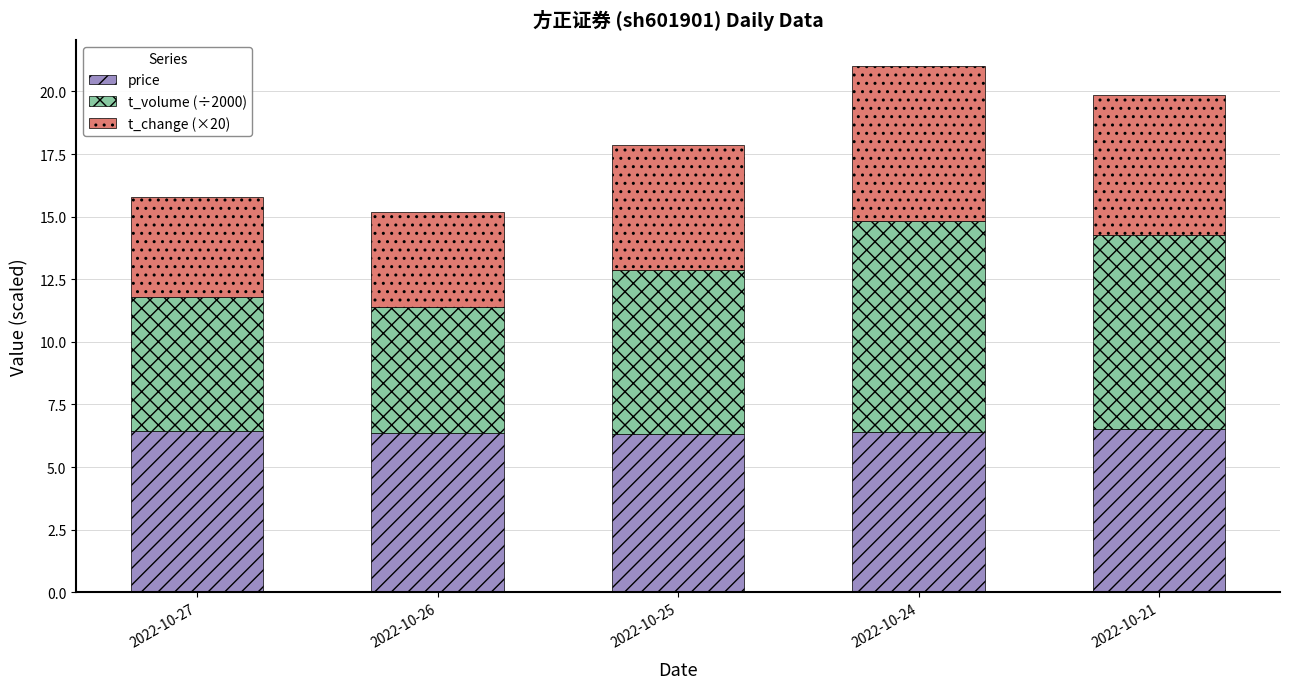

What is the lowest value of the price series?

6.3